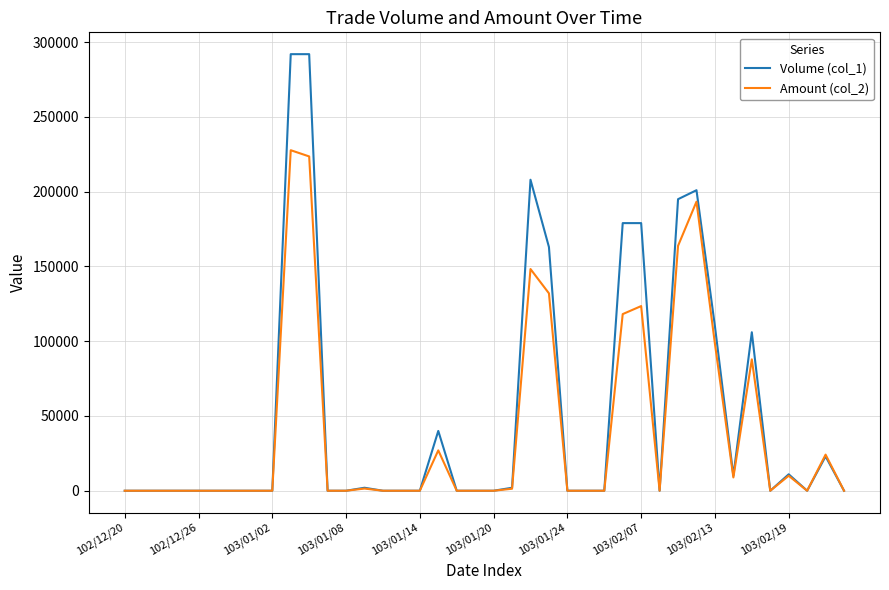

Which series has the largest range (max minus min)?

Volume (col_1)